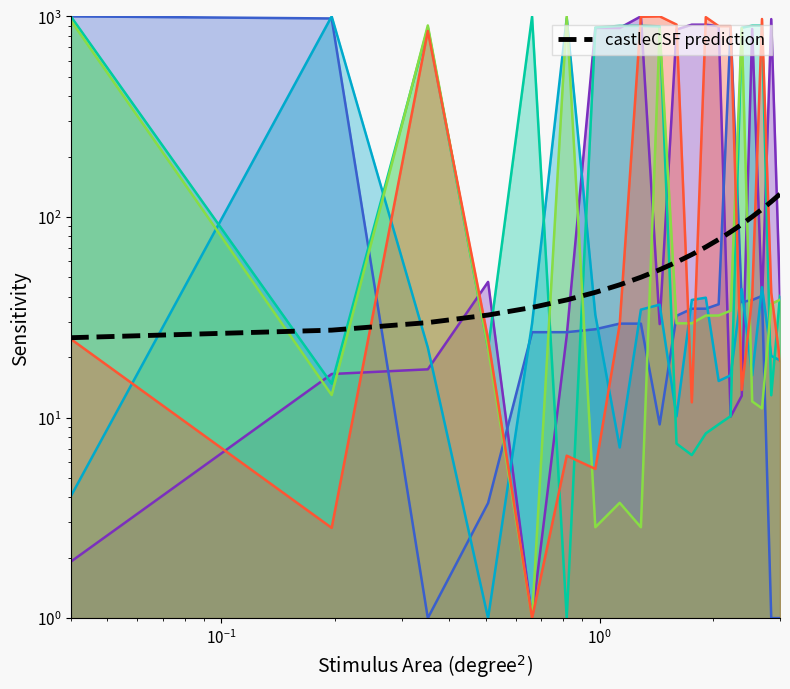

What is the difference between the maximum and minimum values?

105.0